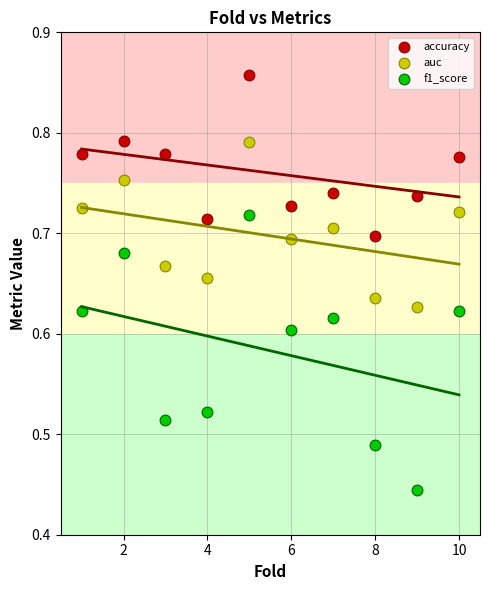

What is the X range (max minus min) for the scatter plot?

9.0